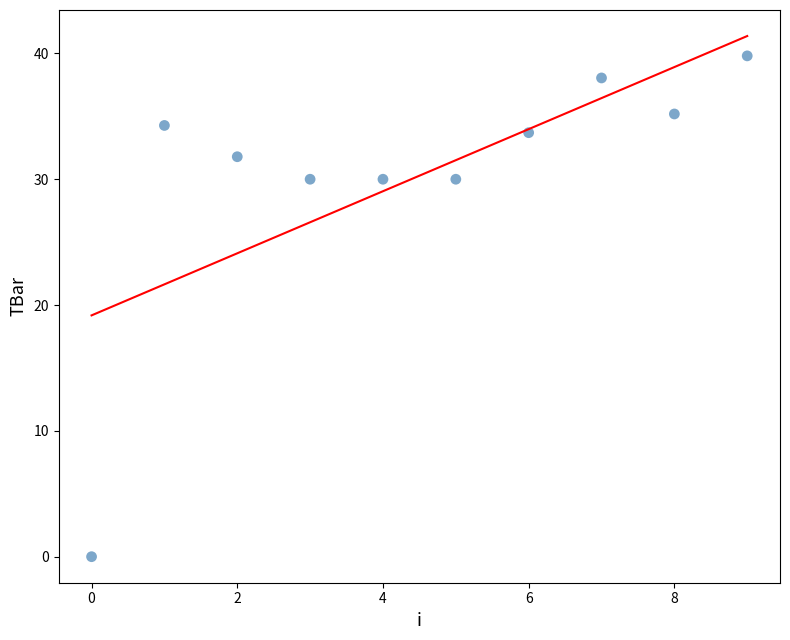

What is the range of Y values (max minus min)?

39.8